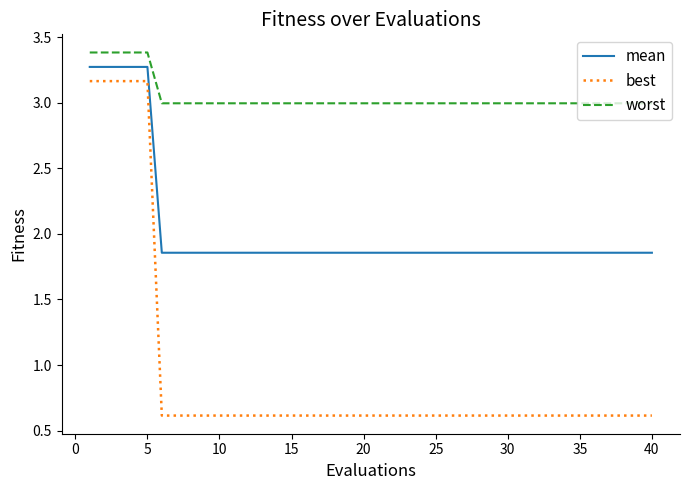

Which series has the largest total across all categories?

worst